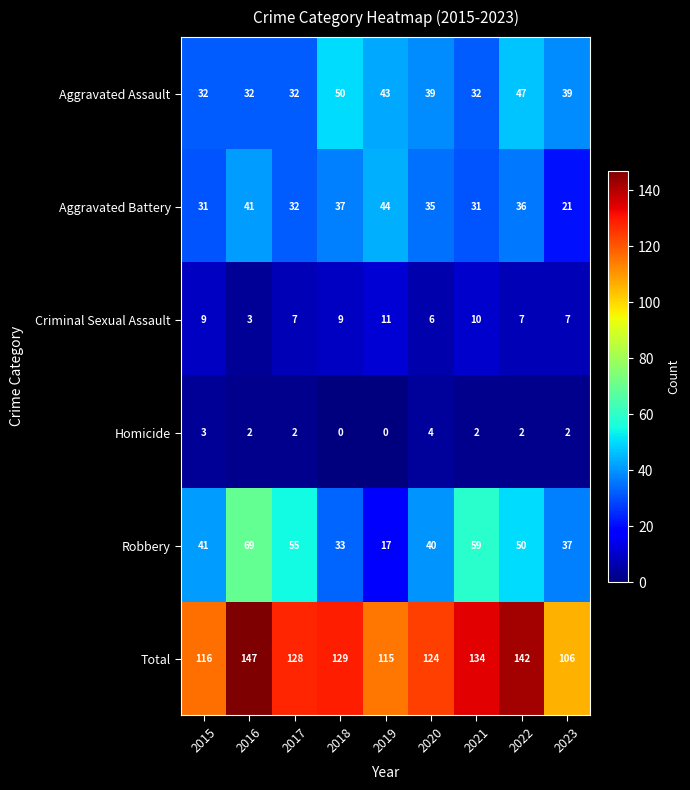

What is the average value of the Criminal Sexual Assault series?

8